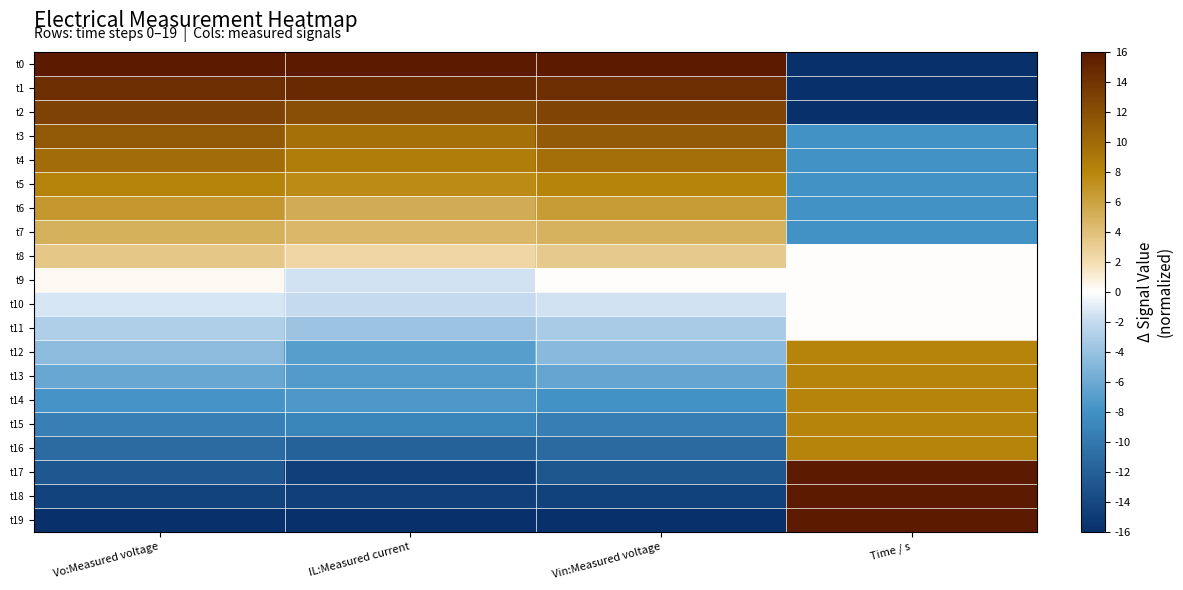

Reading left to right, transcribe all the data shown in this chart.

t0: Vo:Measured voltage=16.0	IL:Measured current=16.0	Vin:Measured voltage=16.0	Time / s=-16.0
t1: Vo:Measured voltage=14.5	IL:Measured current=14.7	Vin:Measured voltage=14.4	Time / s=-16.0
t2: Vo:Measured voltage=12.9	IL:Measured current=12.1	Vin:Measured voltage=12.8	Time / s=-16.0
t3: Vo:Measured voltage=11.4	IL:Measured current=9.6	Vin:Measured voltage=11.2	Time / s=-8.0
t4: Vo:Measured voltage=9.8	IL:Measured current=8.5	Vin:Measured voltage=9.7	Time / s=-8.0
t5: Vo:Measured voltage=8.2	IL:Measured current=7.6	Vin:Measured voltage=8.1	Time / s=-8.0
t6: Vo:Measured voltage=6.7	IL:Measured current=5.3	Vin:Measured voltage=6.5	Time / s=-8.0
t7: Vo:Measured voltage=5.1	IL:Measured current=4.6	Vin:Measured voltage=4.9	Time / s=-8.0
t8: Vo:Measured voltage=3.5	IL:Measured current=2.5	Vin:Measured voltage=3.3	Time / s=0.0
t9: Vo:Measured voltage=0.3	IL:Measured current=-1.5	Vin:Measured voltage=0.1	Time / s=0.0
t10: Vo:Measured voltage=-1.3	IL:Measured current=-2.0	Vin:Measured voltage=-1.5	Time / s=0.0
t11: Vo:Measured voltage=-2.9	IL:Measured current=-3.8	Vin:Measured voltage=-3.1	Time / s=0.0
t12: Vo:Measured voltage=-4.5	IL:Measured current=-6.9	Vin:Measured voltage=-4.7	Time / s=8.0
t13: Vo:Measured voltage=-6.2	IL:Measured current=-7.2	Vin:Measured voltage=-6.3	Time / s=8.0
t14: Vo:Measured voltage=-7.8	IL:Measured current=-7.4	Vin:Measured voltage=-7.9	Time / s=8.0
t15: Vo:Measured voltage=-9.4	IL:Measured current=-9.0	Vin:Measured voltage=-9.6	Time / s=8.0
t16: Vo:Measured voltage=-11.1	IL:Measured current=-11.9	Vin:Measured voltage=-11.2	Time / s=8.0
t17: Vo:Measured voltage=-12.7	IL:Measured current=-14.7	Vin:Measured voltage=-12.8	Time / s=16.0
t18: Vo:Measured voltage=-14.4	IL:Measured current=-14.7	Vin:Measured voltage=-14.4	Time / s=16.0
t19: Vo:Measured voltage=-16.0	IL:Measured current=-16.0	Vin:Measured voltage=-16.0	Time / s=16.0